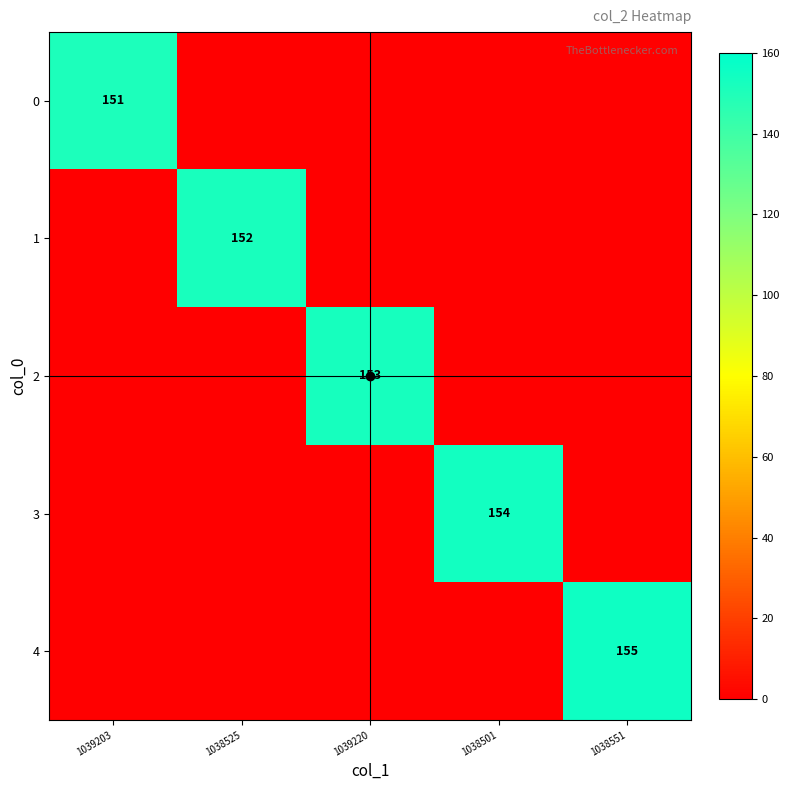

At which category does the chart reach its peak across all series?

1038551